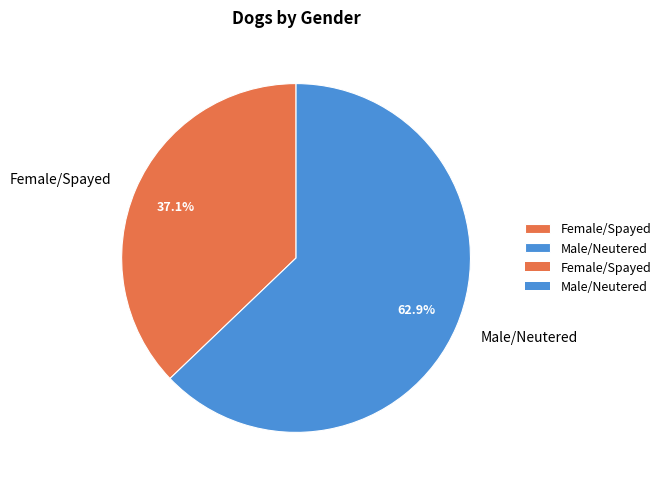

Does Female/Spayed account for over 50% of the chart?

No